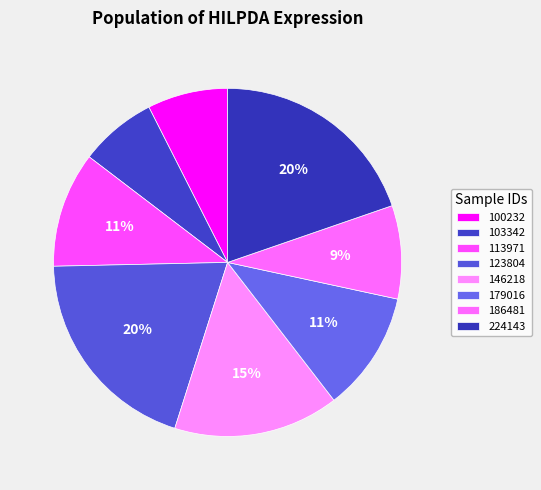

What is the largest slice in the pie chart?

123804